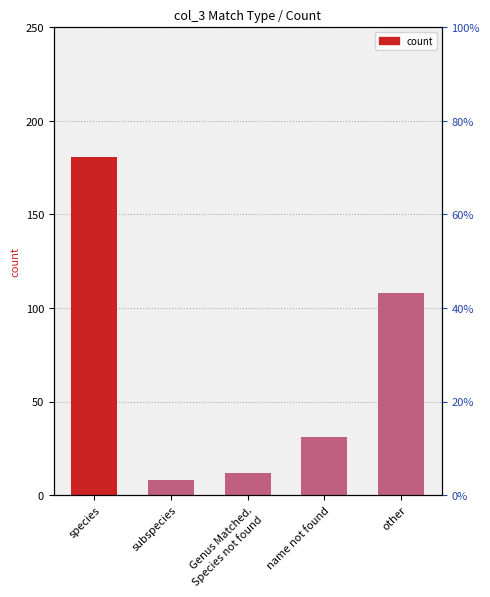

Which has a higher value, name not found or Genus Matched.
Species not found?

name not found